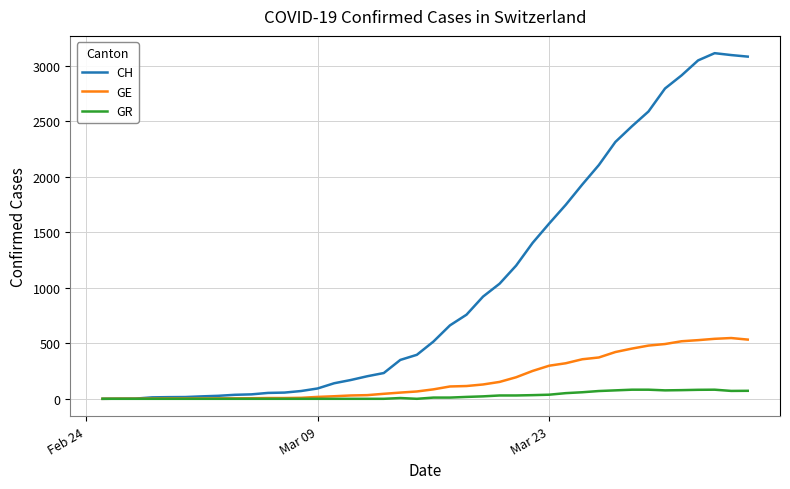

Which series has the largest total across all categories?

CH